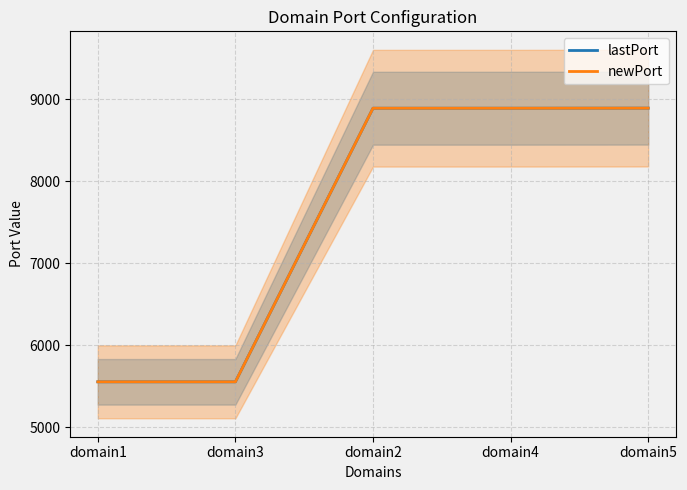

What are all the series names shown in the legend?

lastPort, newPort